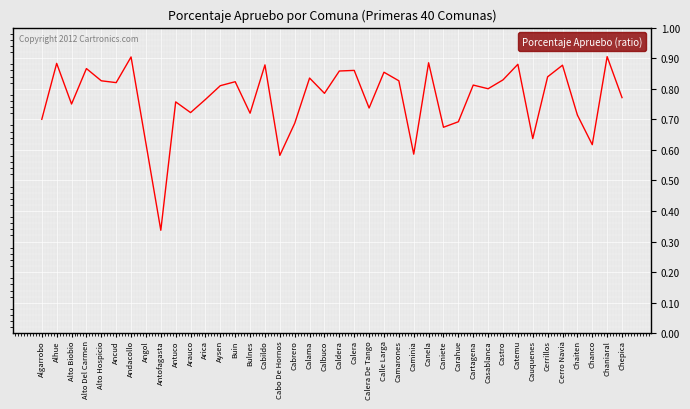

How many distinct data groups are displayed?

1